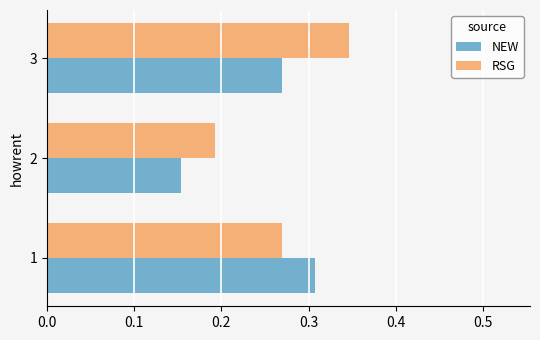

List the labels in order of RSG value, smallest first.

2, 1, 3